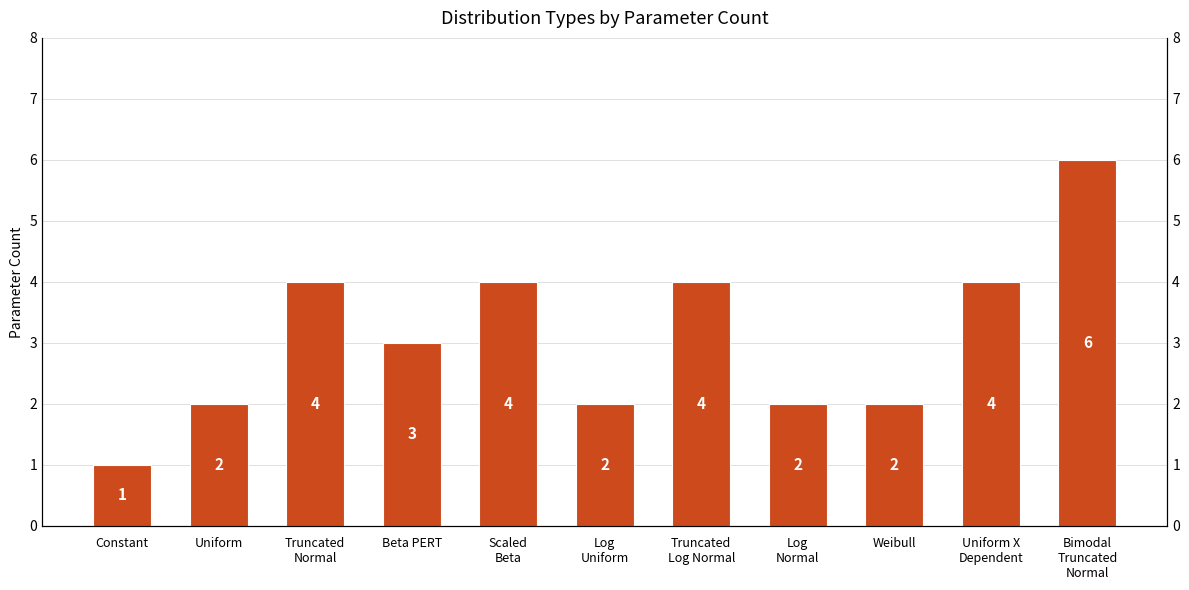

Where does the data first go above 3?

Truncated
Normal